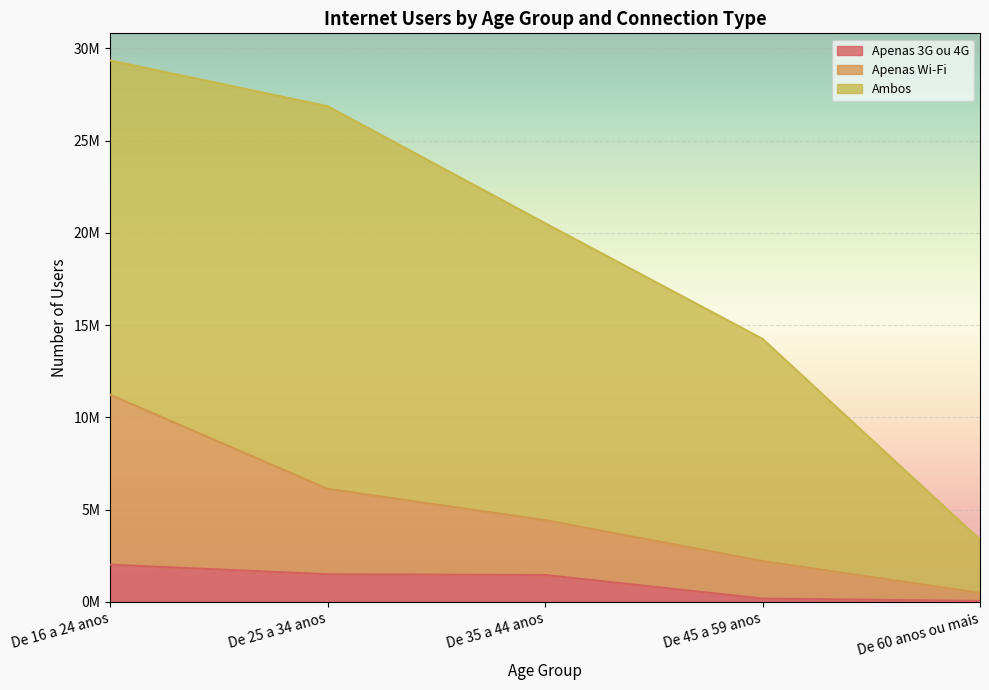

Which has a higher value, De 16 a 24 anos or De 45 a 59 anos?

De 16 a 24 anos